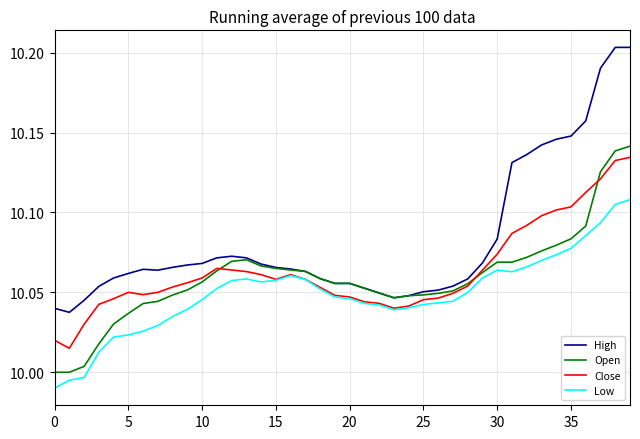

True or false: High and Low intersect in this chart.

False